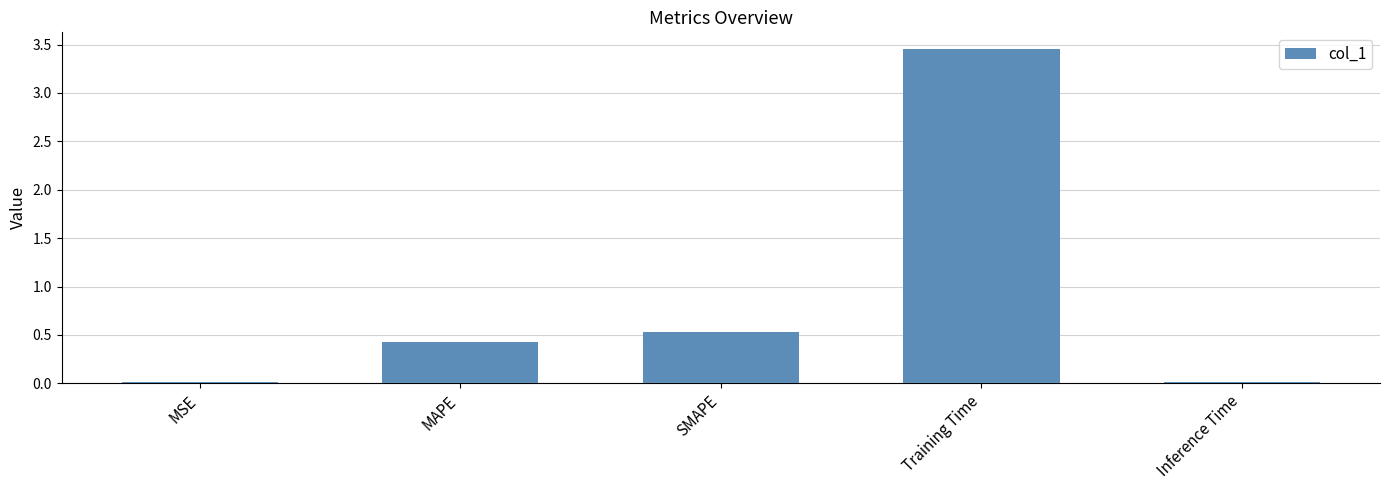

Which label corresponds to the largest value in the chart?

Training Time